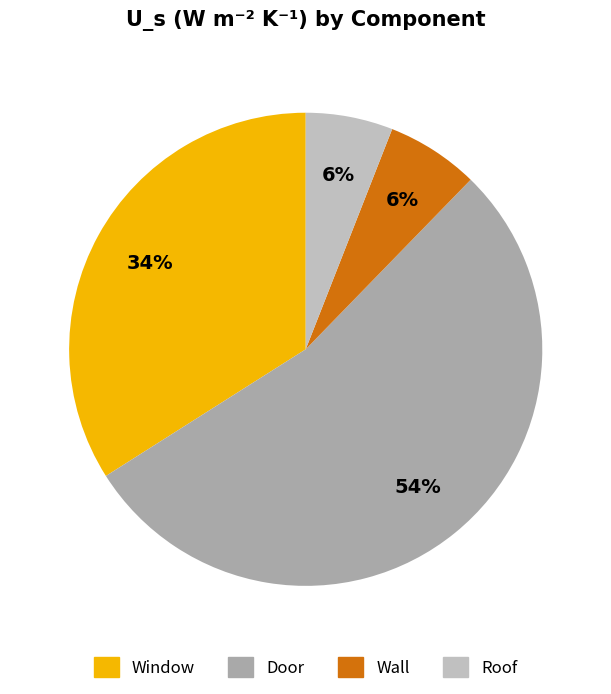

To the nearest percent, what is the combined percentage of Window and Wall?

40%